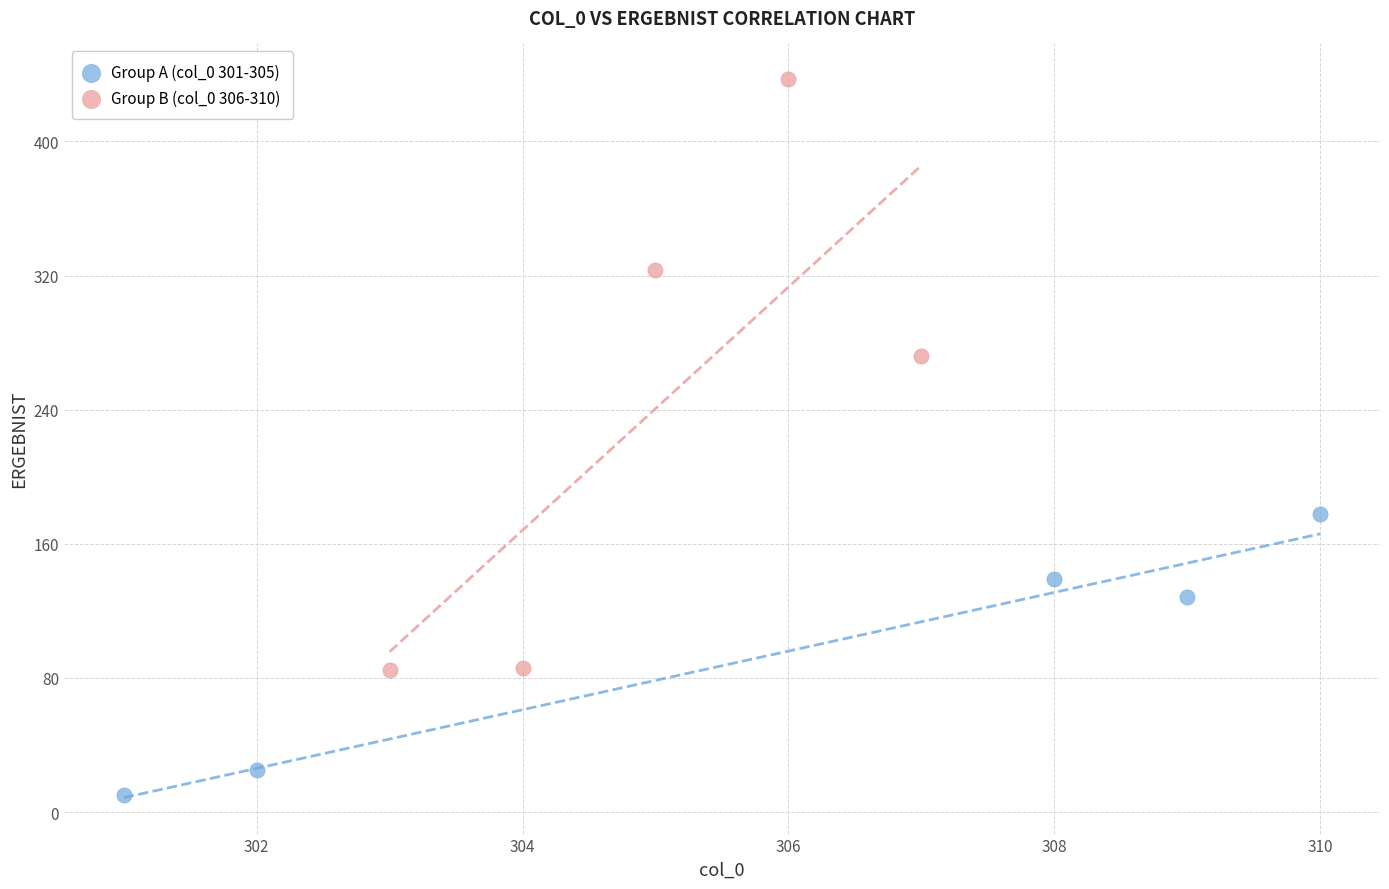

Which series has the widest spread of Y values?

Group B (col_0 306-310)